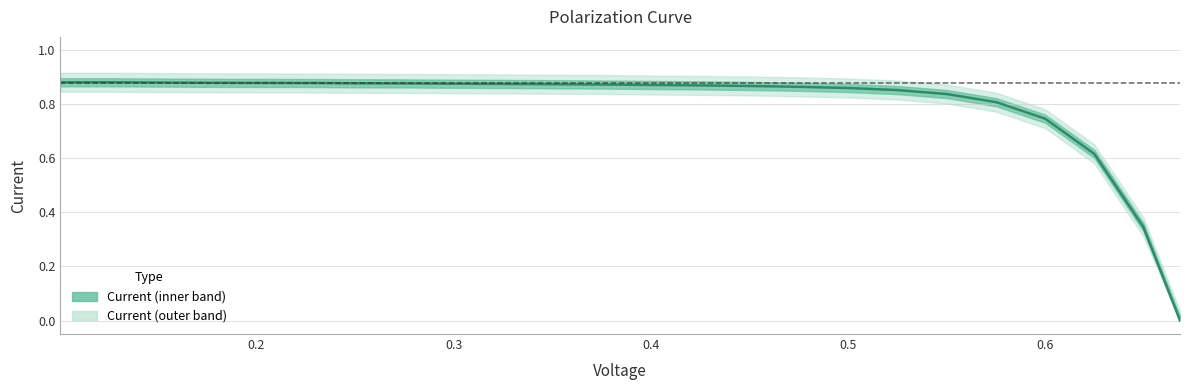

What is the greatest value displayed?

0.9